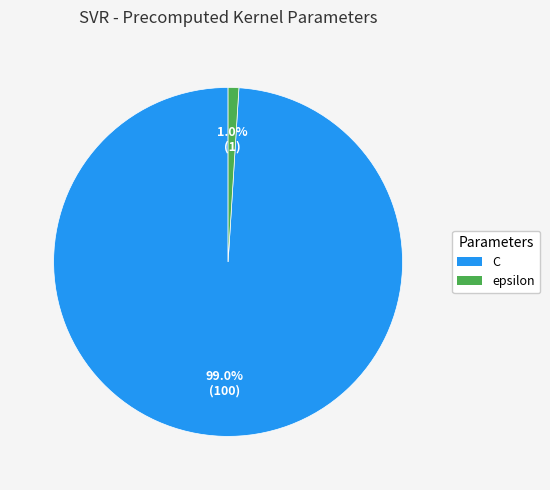

Rank the categories by value from lowest to highest.

epsilon, C